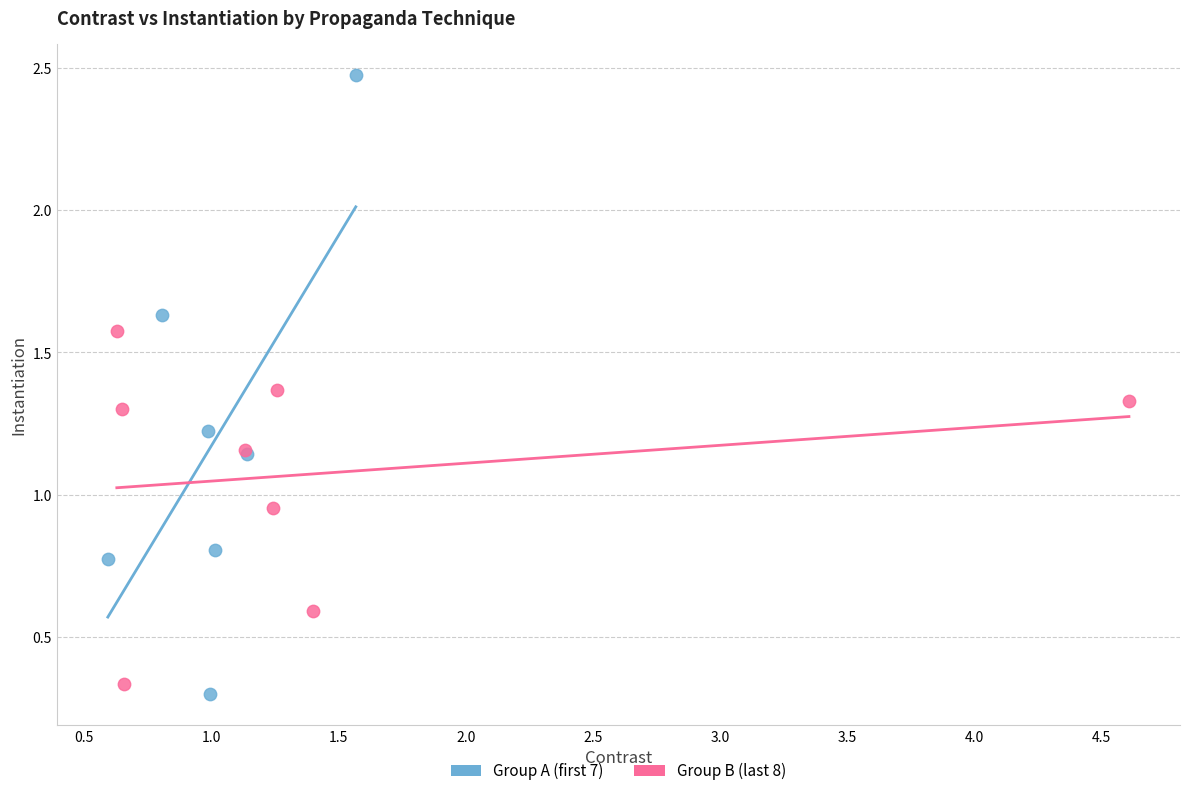

What are all the series names shown in the legend?

Group A (first 7), Group B (last 8)